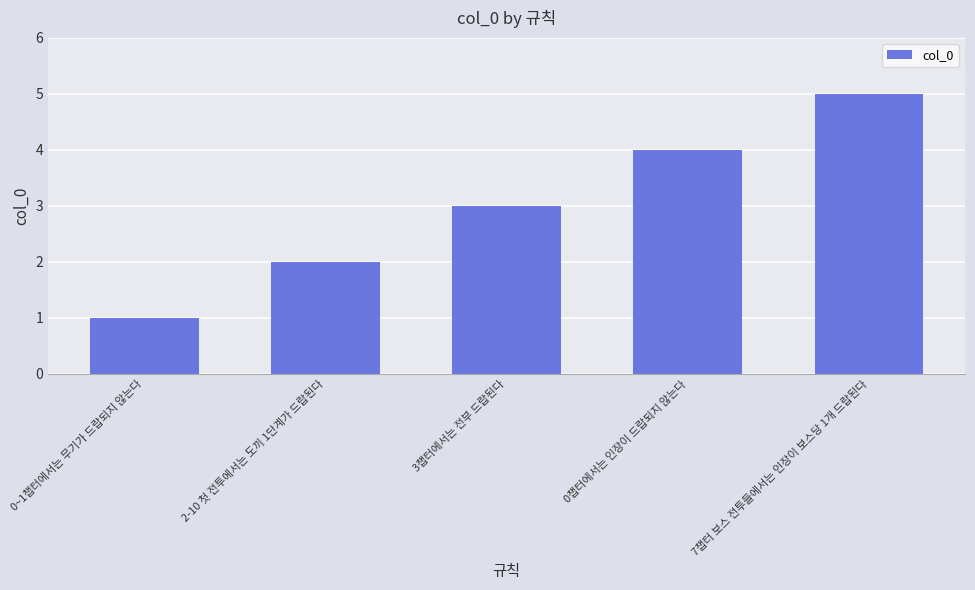

What is the average value?

3